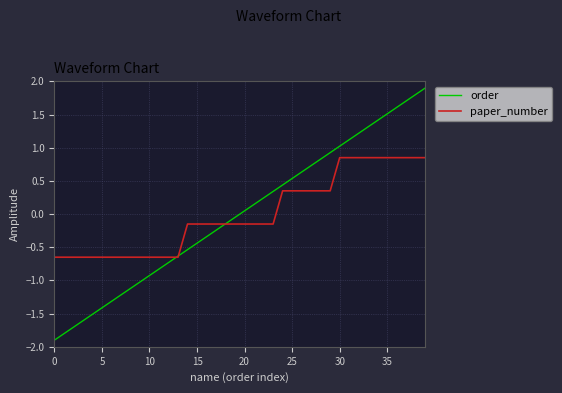

How many lines are shown in the chart?

2